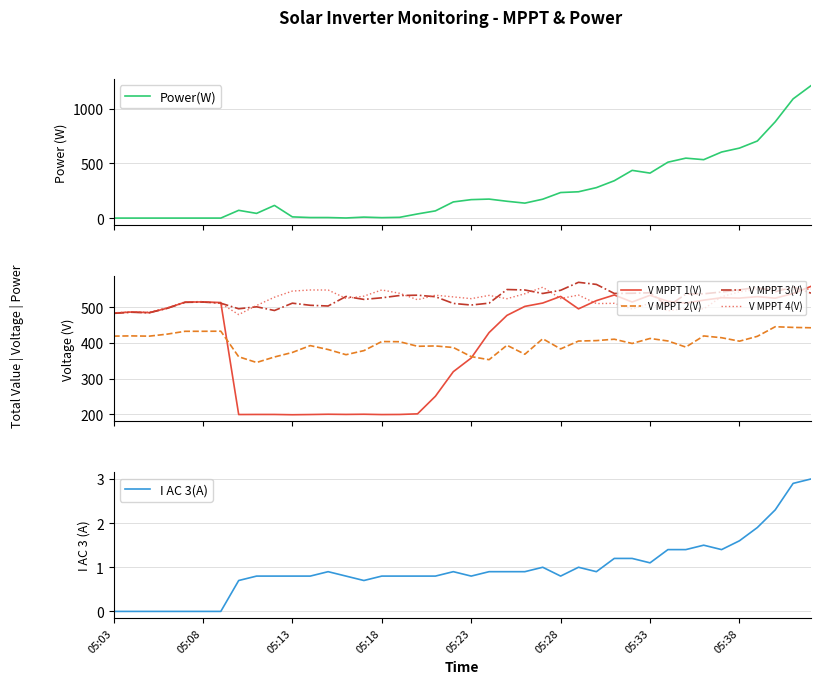

Does the chart display data point markers on the line(s)?

No